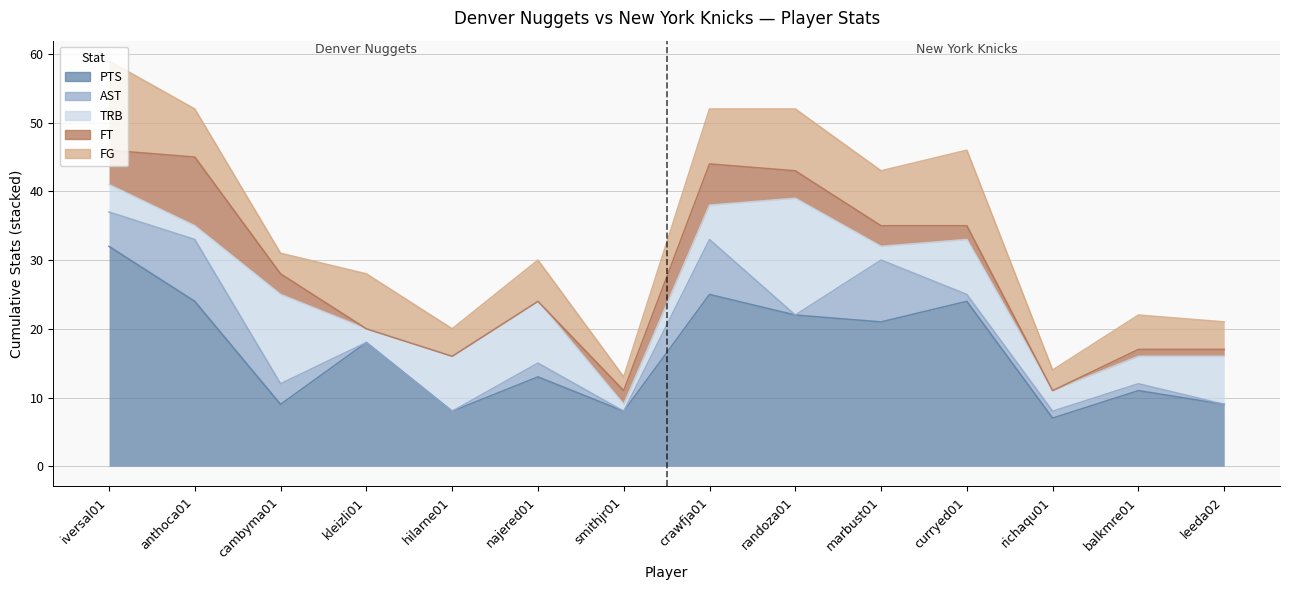

At which label does FT reach its minimum?

kleizli01